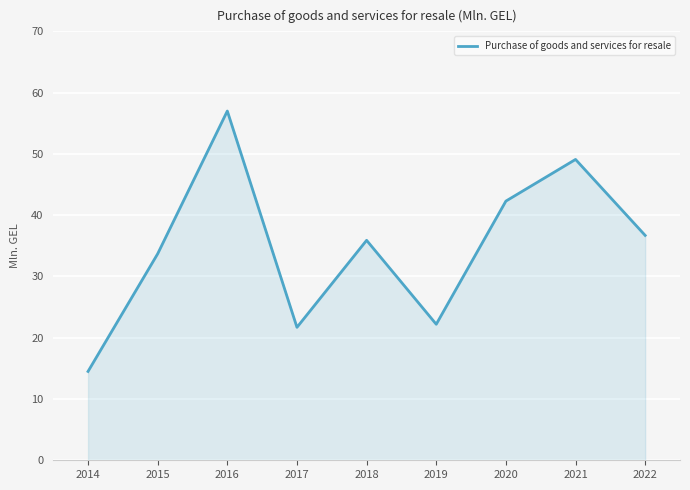

How many categories are shown in the chart?

9